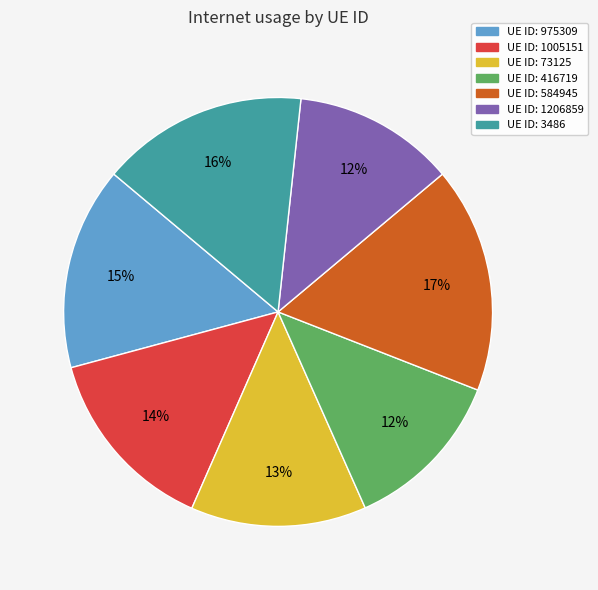

To the nearest percent, what is the difference between the largest and smallest slice percentages?

5%